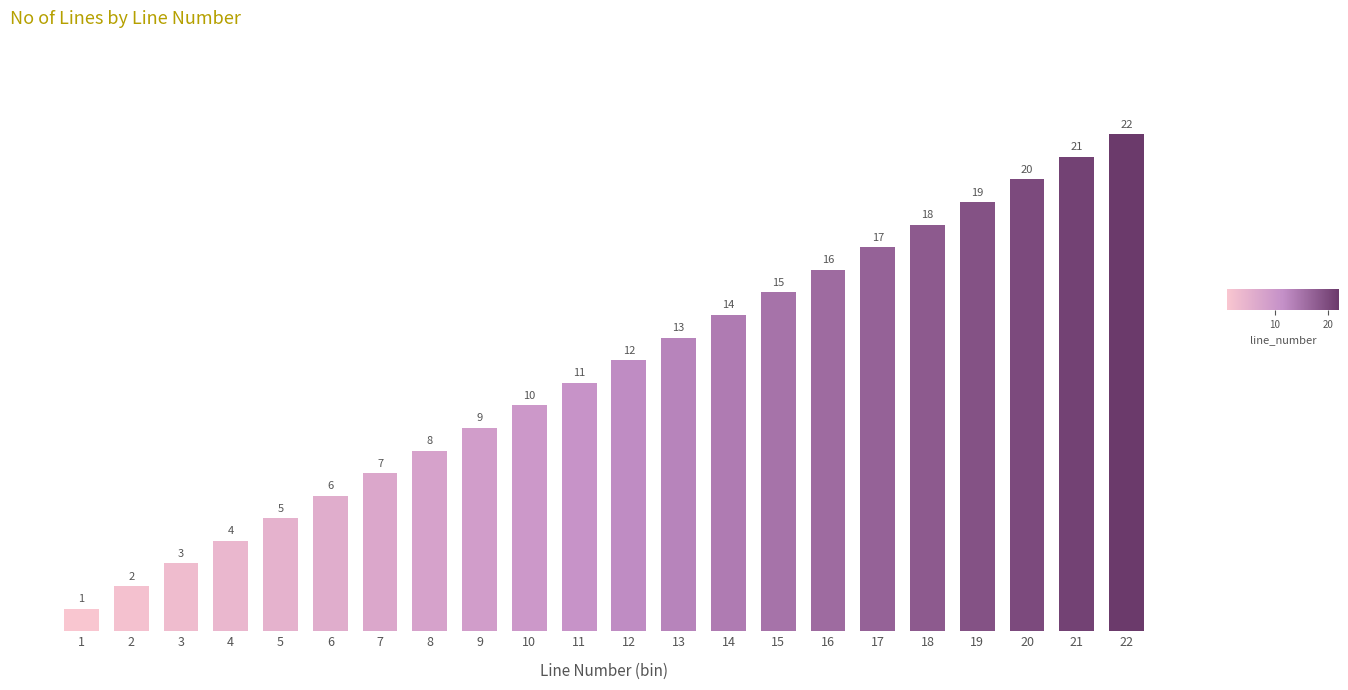

List the labels in order of value, smallest first.

1, 2, 3, 4, 5, 6, 7, 8, 9, 10, 11, 12, 13, 14, 15, 16, 17, 18, 19, 20, 21, 22